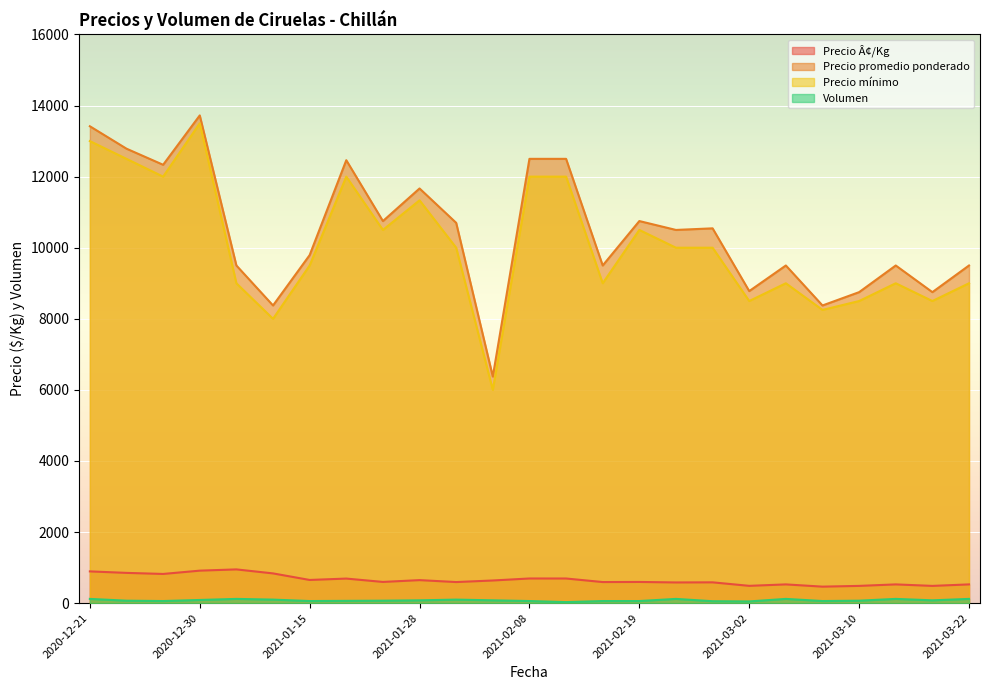

In Volumen, how many points are higher than both neighbors (excluding endpoints)?

9